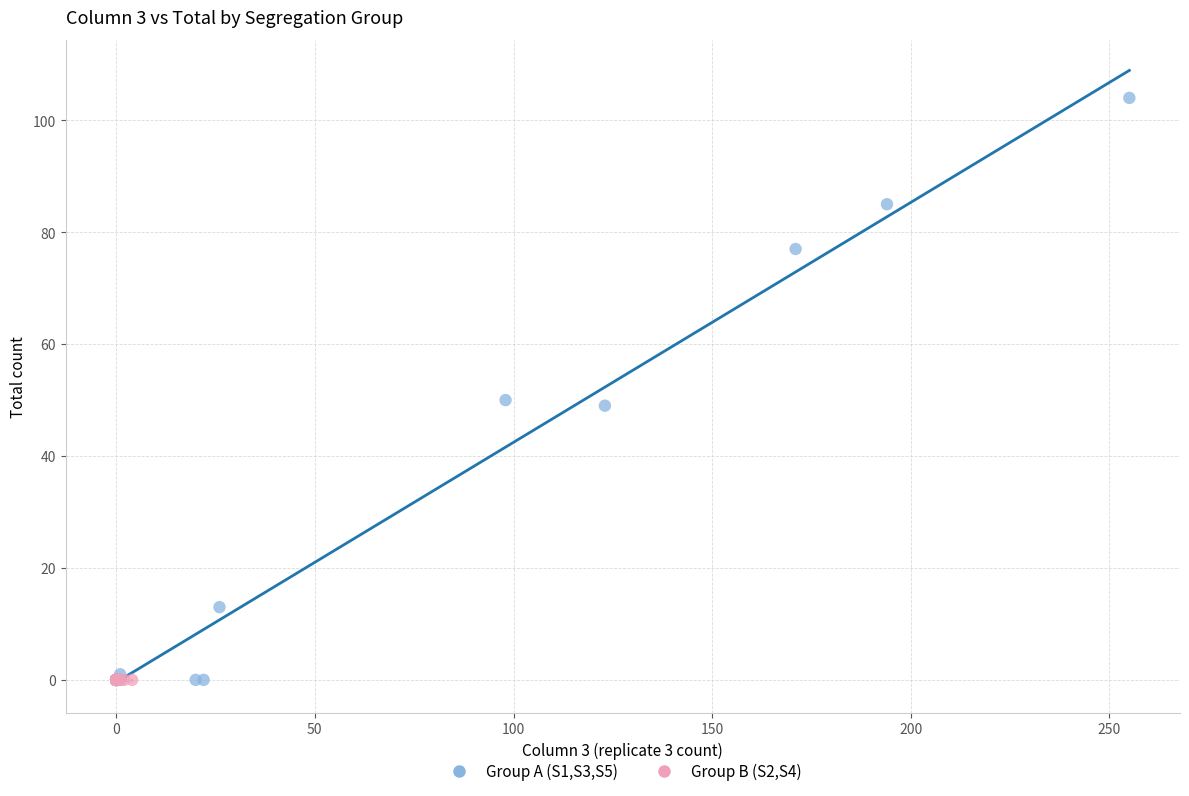

Which series reaches the maximum Y coordinate?

Group A (S1,S3,S5)